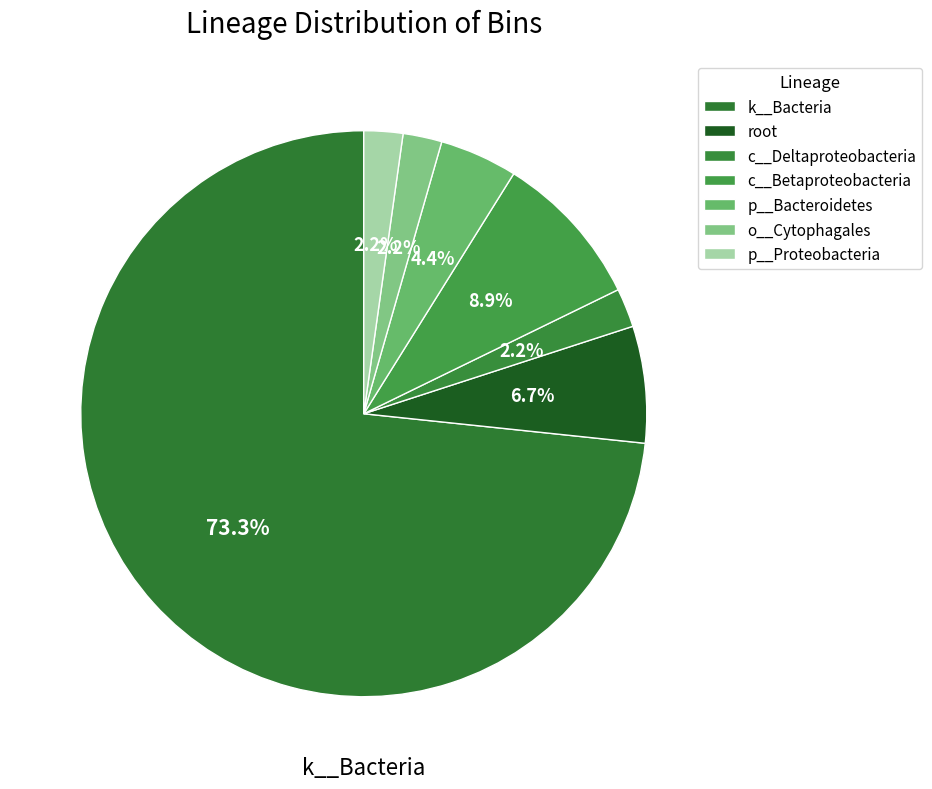

Approximately how many times larger is the value at p__Proteobacteria compared to root?

0.3